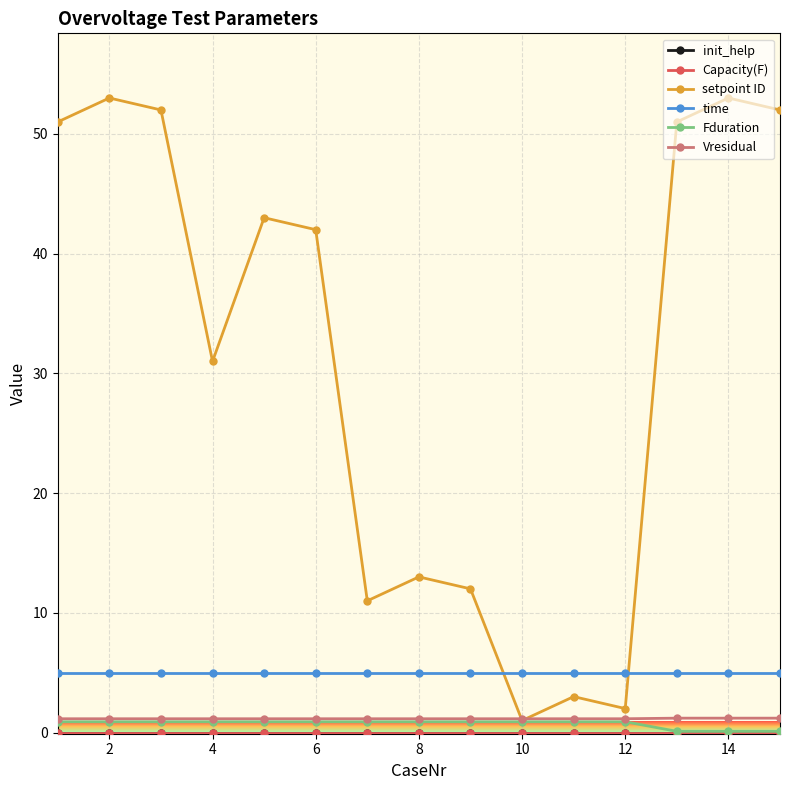

Is this an area chart (filled region under the line)?

No